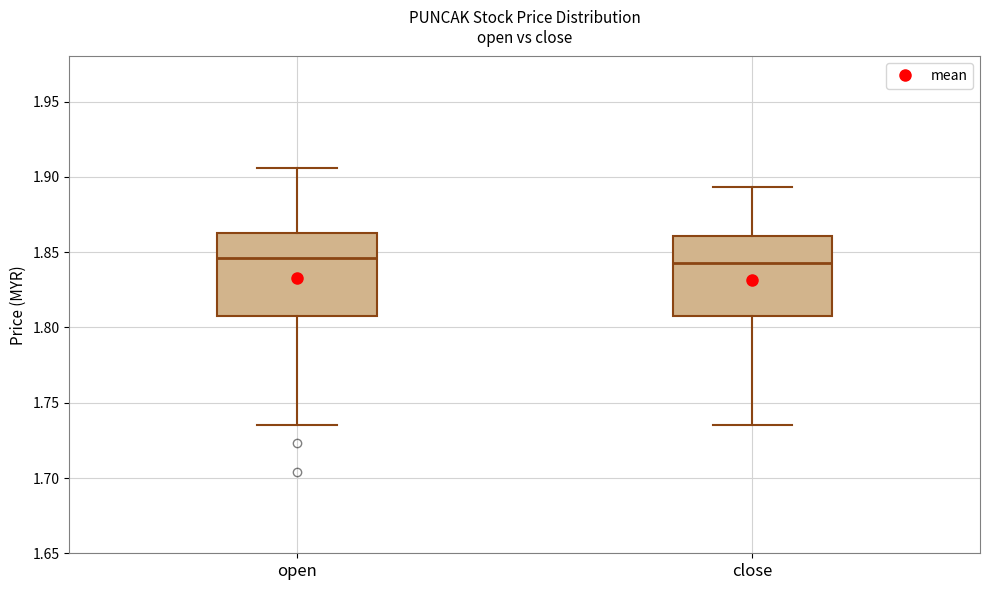

Reading left to right, transcribe this box plot: for each box, give where its median line is, the range the box spans, and where its two whiskers end, as read against the y-axis. The values are not printed on the chart, so give them approximately, as read against the axis.

open: median 1.845, box 1.810 to 1.865, whiskers 1.735 to 1.905
close: median 1.845, box 1.810 to 1.860, whiskers 1.735 to 1.895